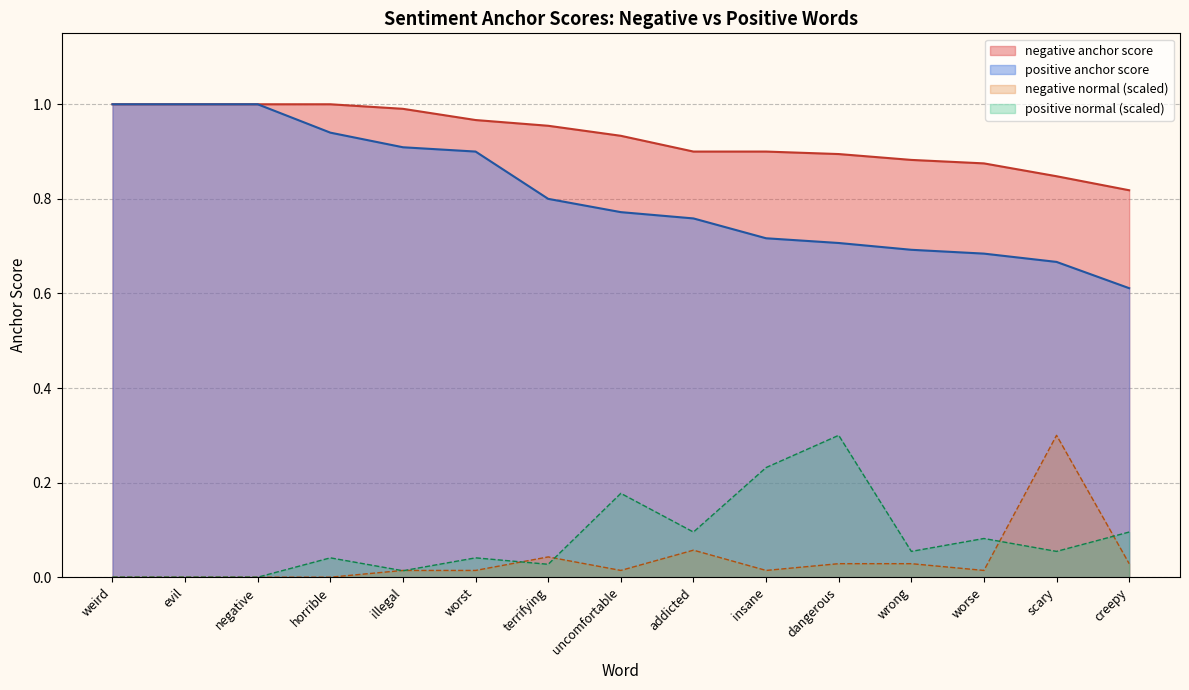

What is the difference between the highest and lowest values at evil?

1.0